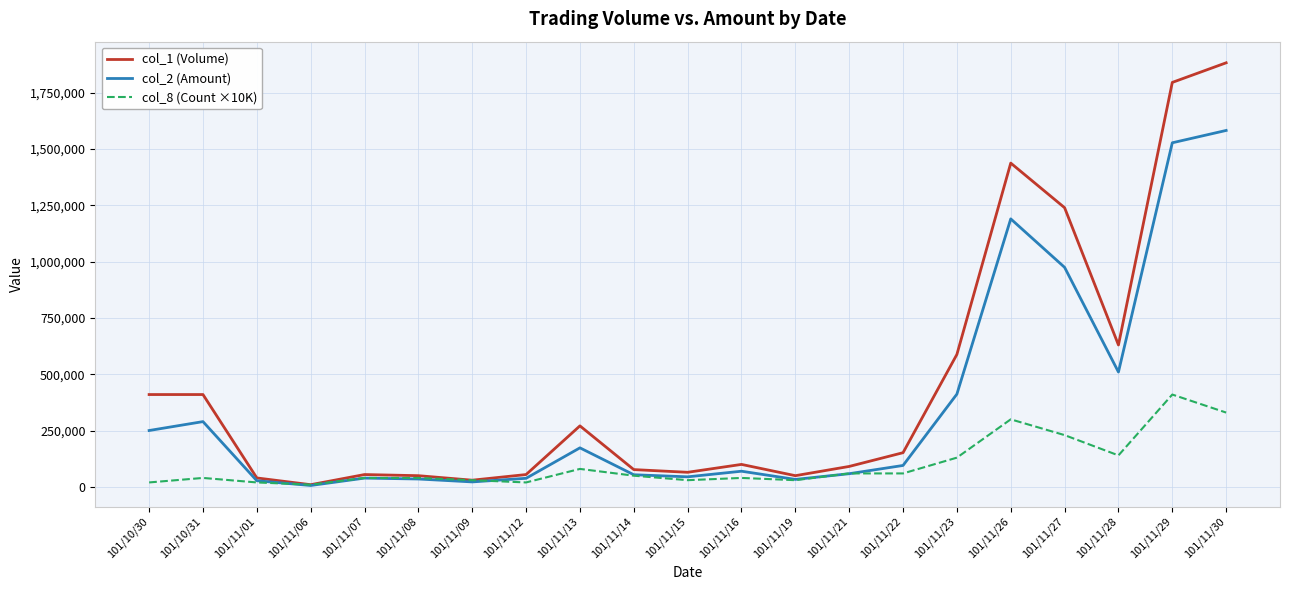

What is the sum of all col_8 (Count ×10K) values?

2110000